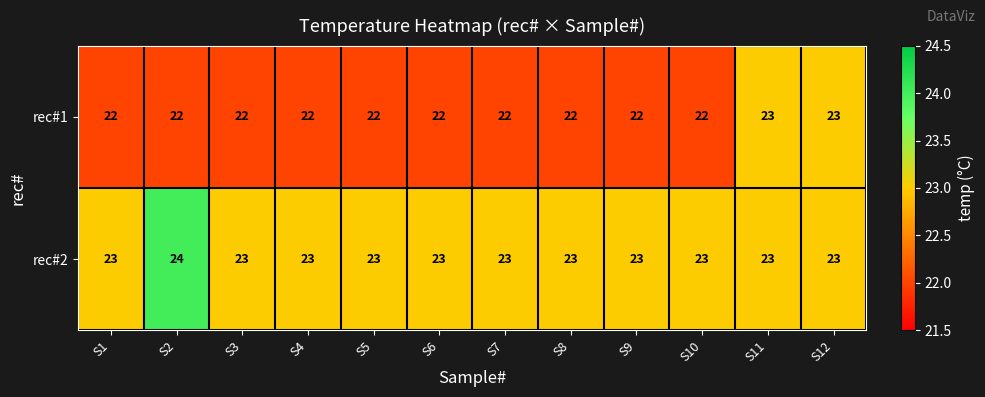

The rec#1 series shows 6 at S1. True or false?

False